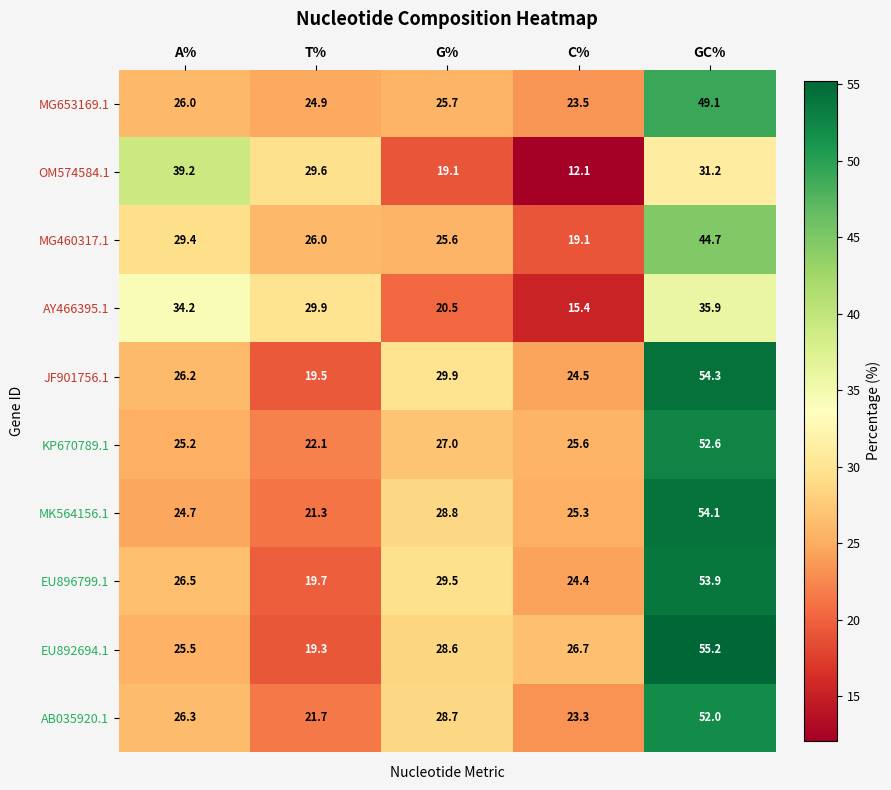

Is the value of OM574584.1 at C% greater than the value of KP670789.1 at T%?

No